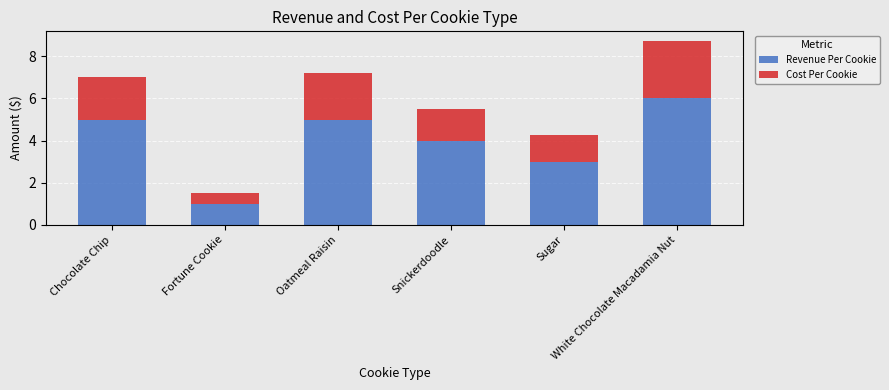

What is the difference between the maximum and minimum values in the Revenue Per Cookie series?

5.0